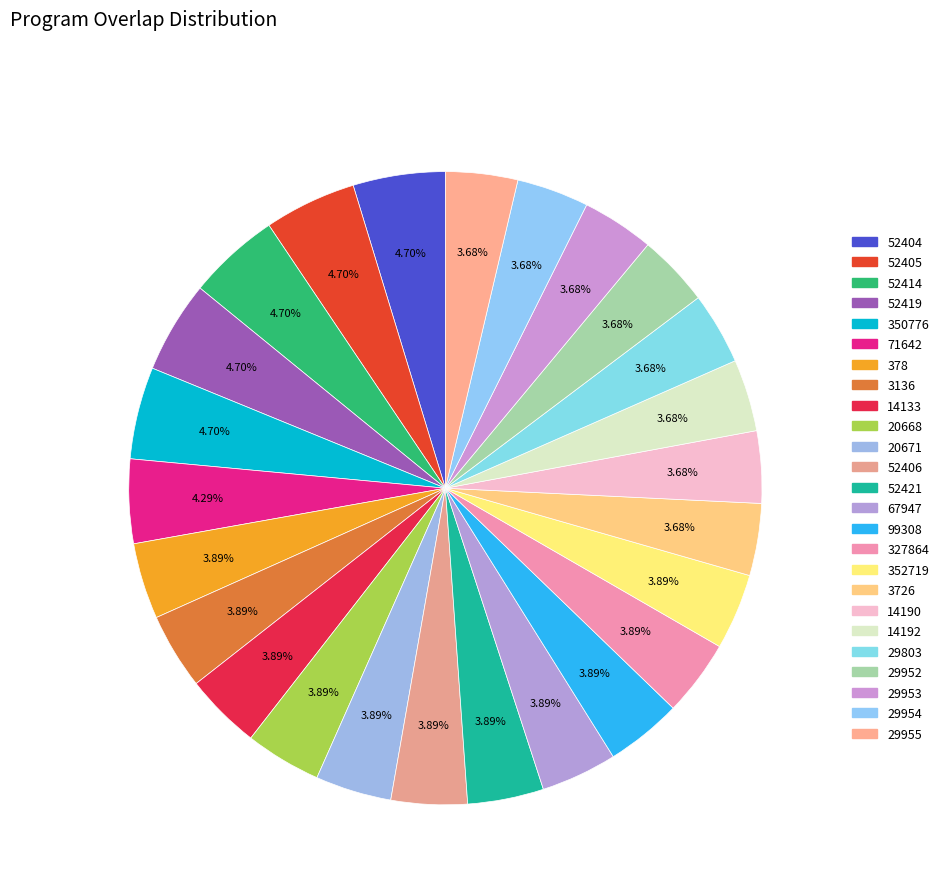

How many slices are in this pie chart?

25